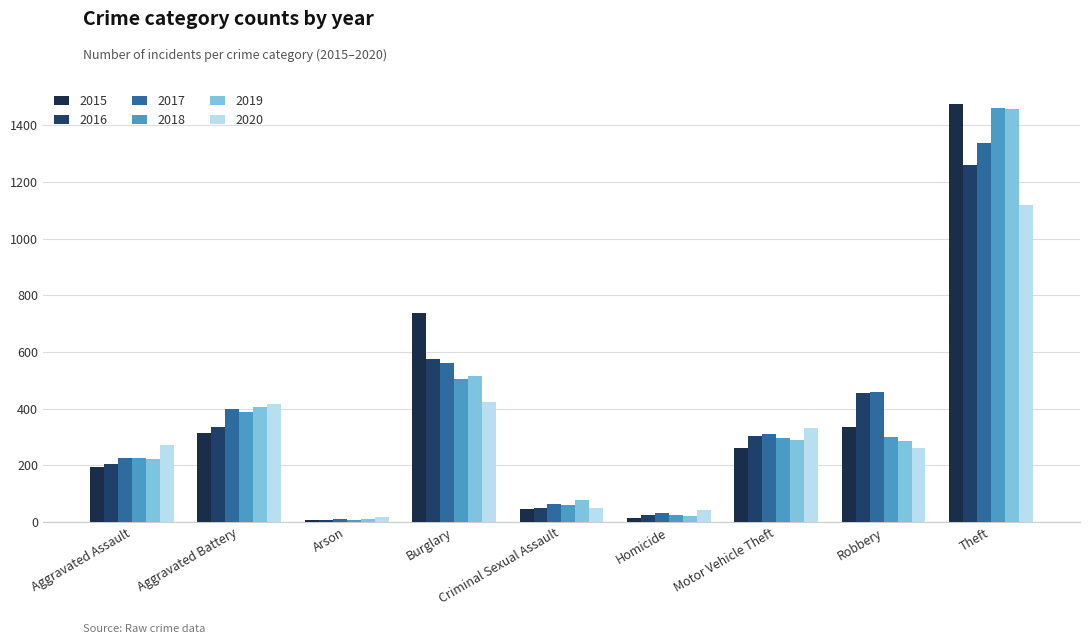

What is the difference between the maximum and minimum values in the 2015 series?

1465